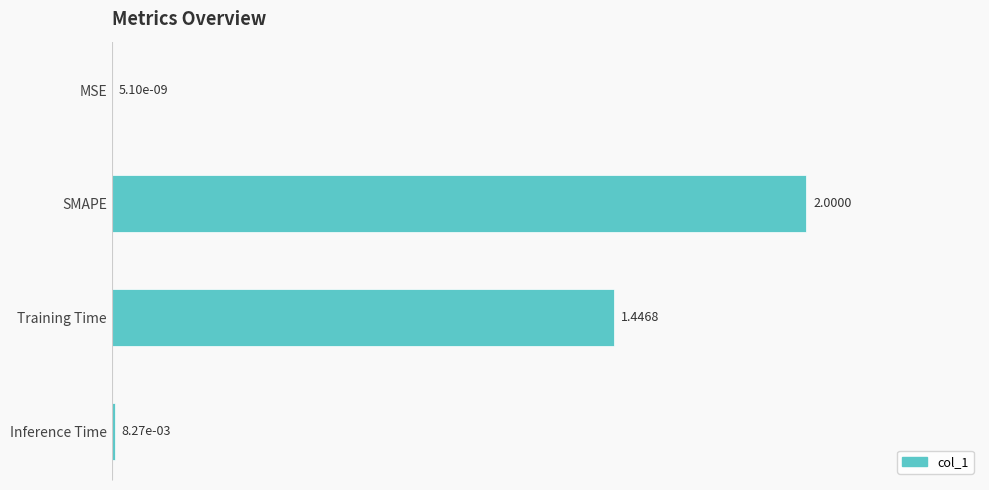

At which label is the value closest to 1?

Training Time